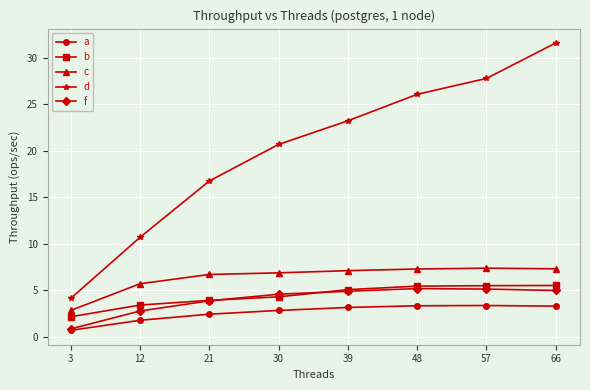

True or false: d and f intersect in this chart.

False